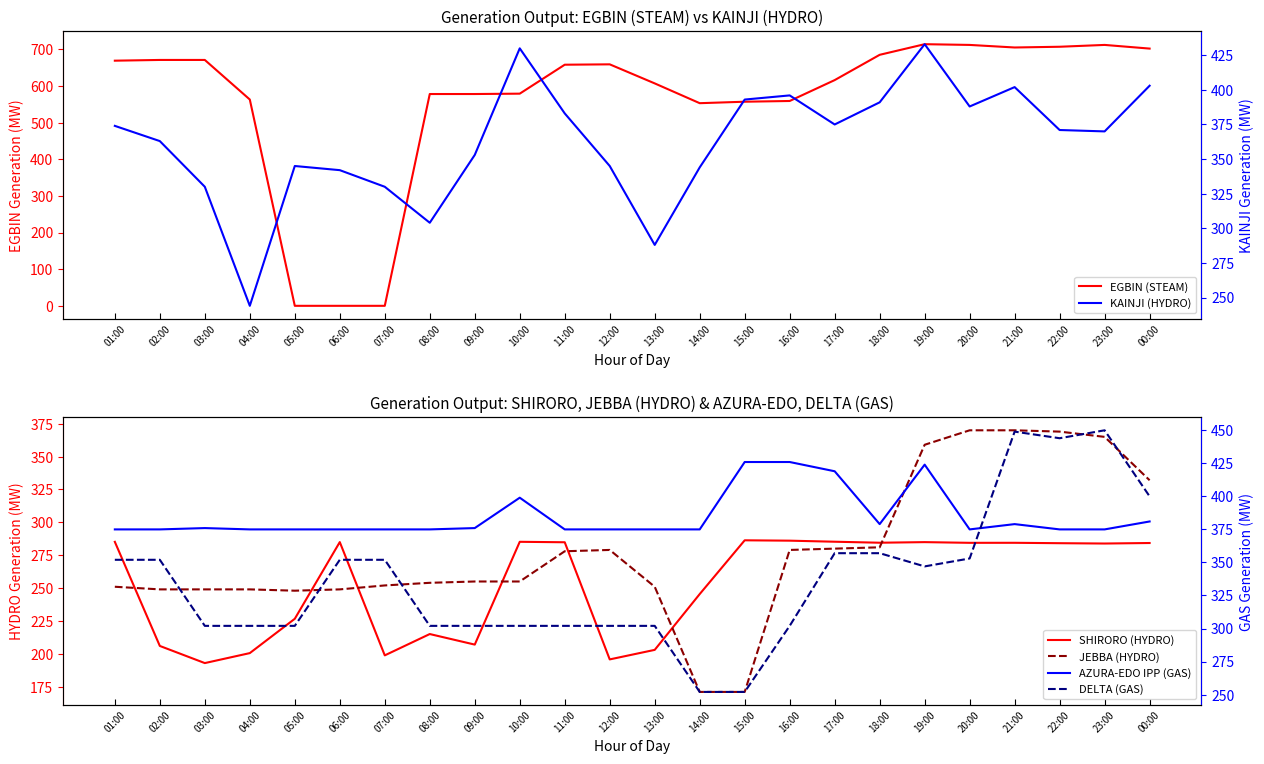

Where is the first local maximum for SHIRORO (HYDRO)?

06:00